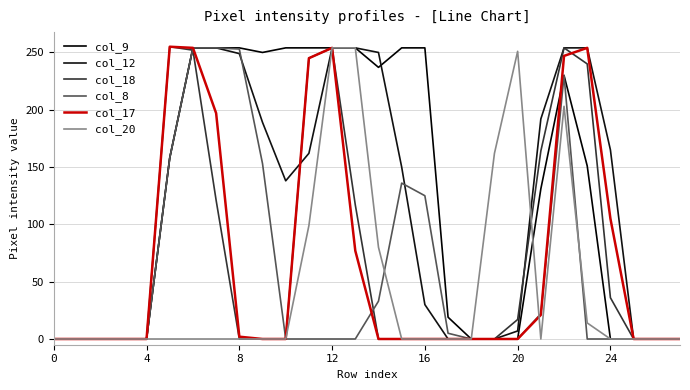

What is the label of the 16th point from the left?

15